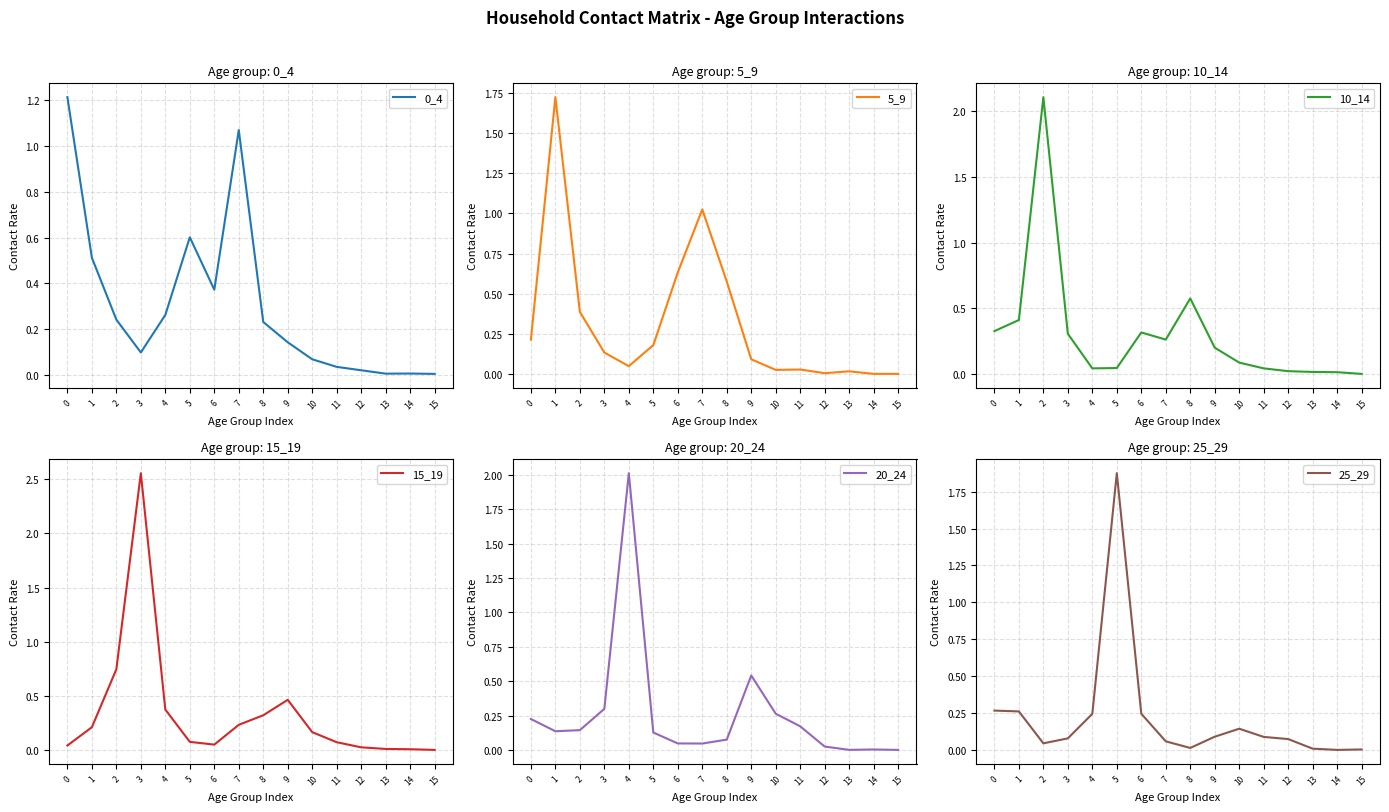

What is the sum of all 0_4 values?

4.9